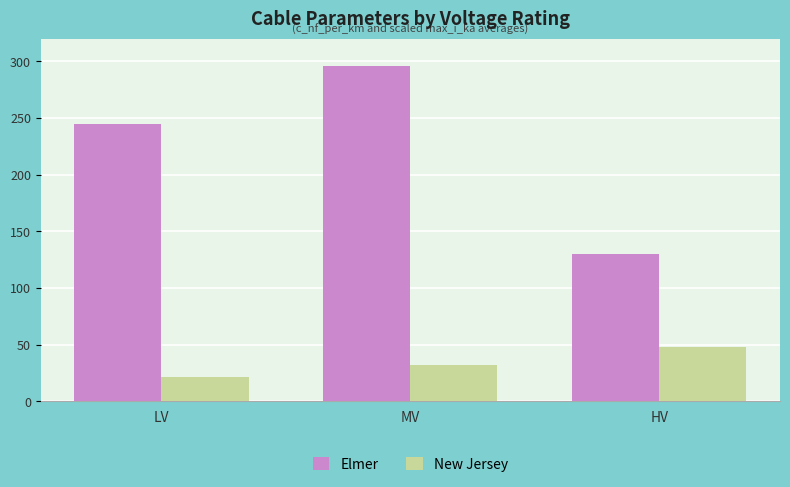

What is the difference between the highest and lowest values at HV?

81.6